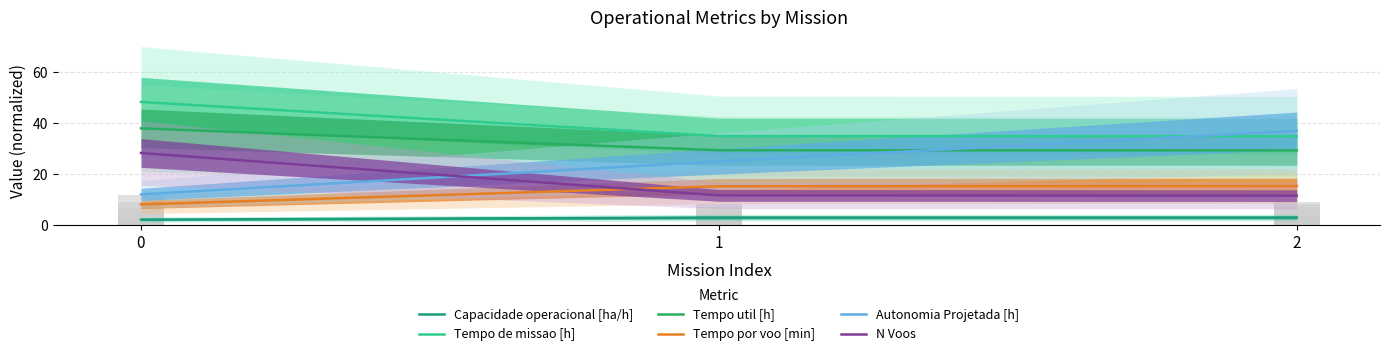

What value does the Capacidade operacional [ha/h] series have at 1?

2.9